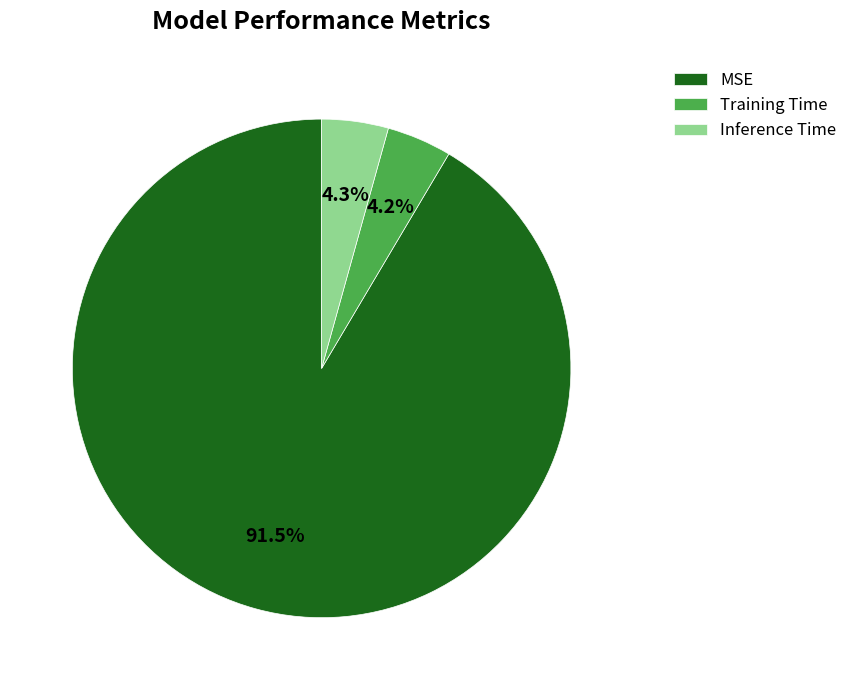

Between Inference Time and MSE, which is larger?

MSE